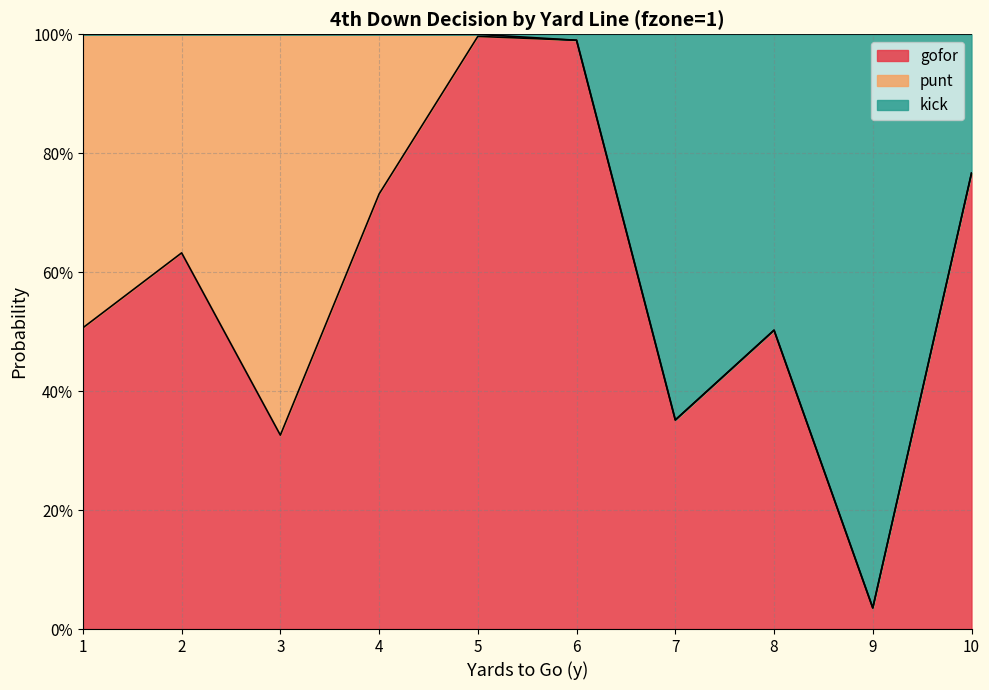

What is the greatest value displayed?

1.0